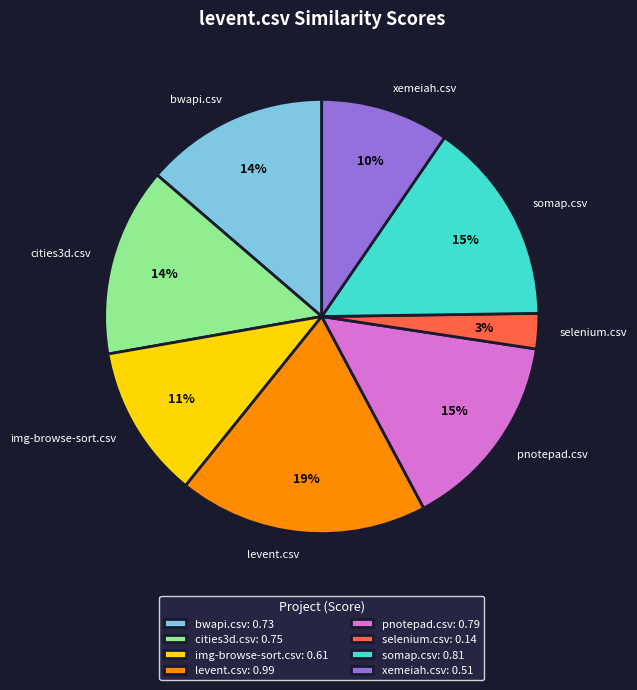

True or false: bwapi.csv accounts for 14% of the total.

True